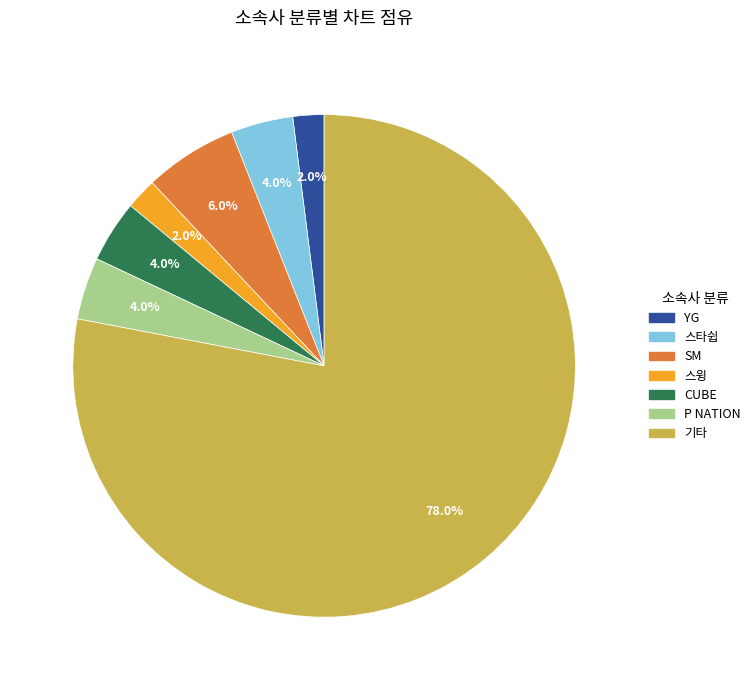

Is there a majority slice in this chart?

Yes